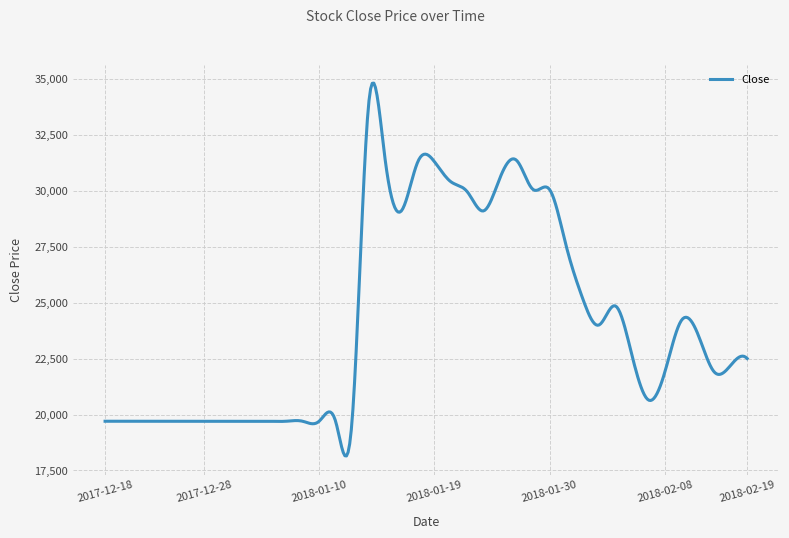

What is the smallest value displayed?

18149.7